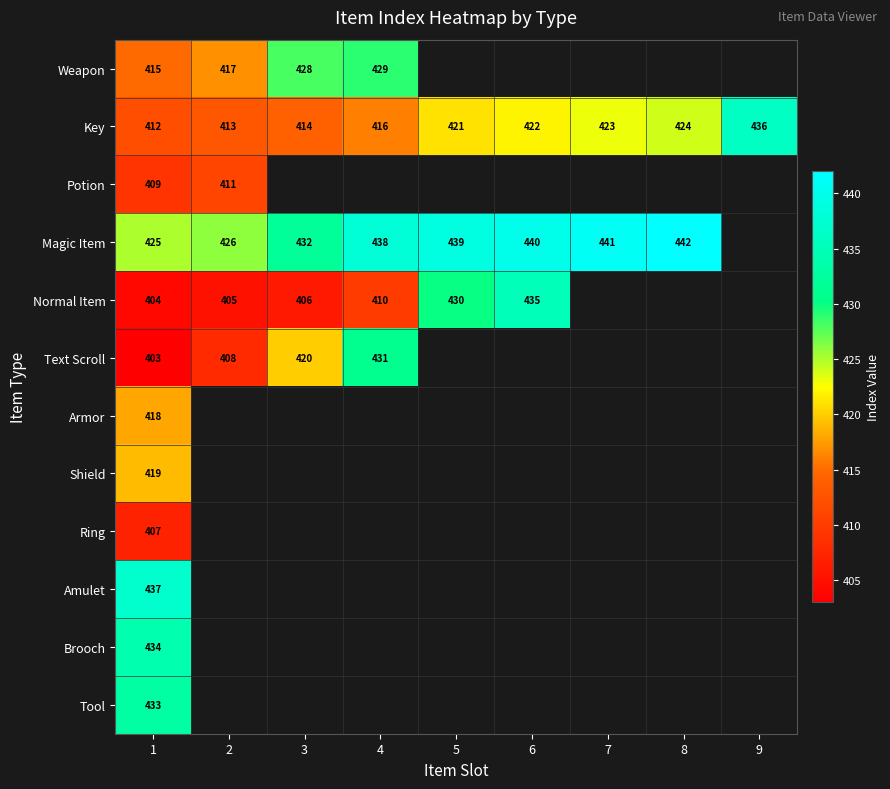

The Key series shows 412 at 1. True or false?

True